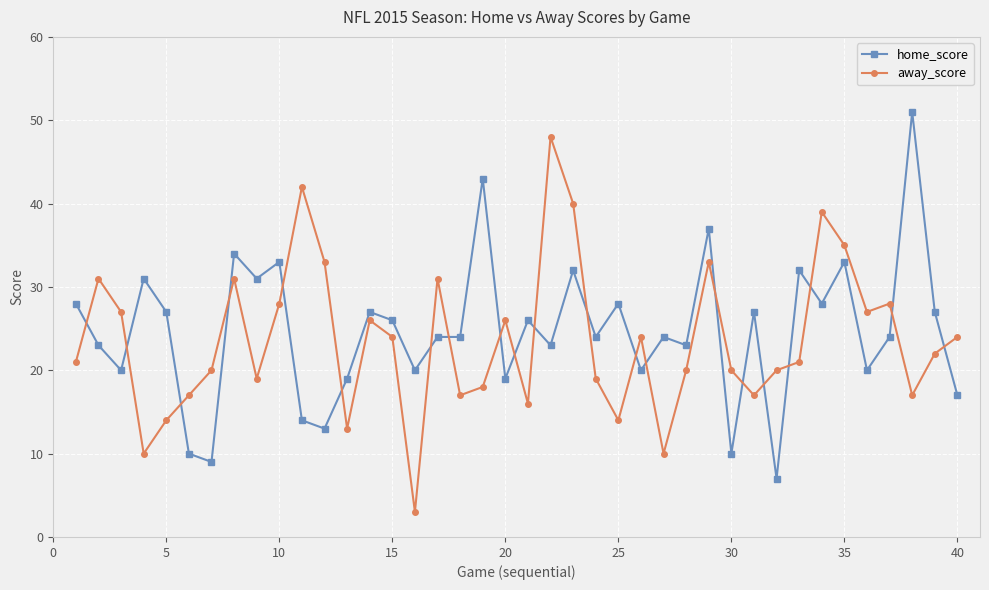

What is the highest value of the home_score series?

51